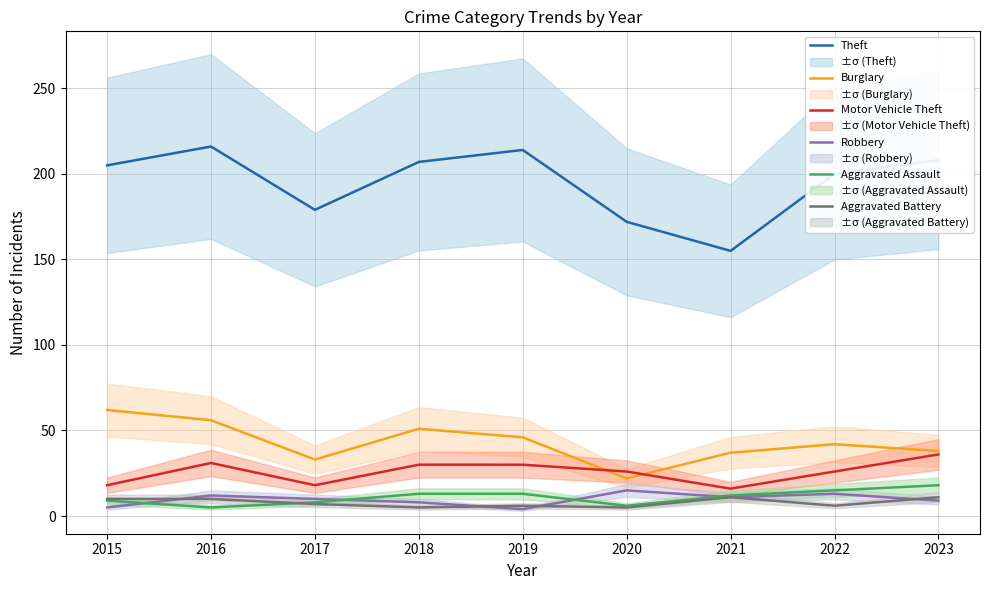

What are all the series names shown in the legend?

Theft, Burglary, Motor Vehicle Theft, Robbery, Aggravated Assault, Aggravated Battery